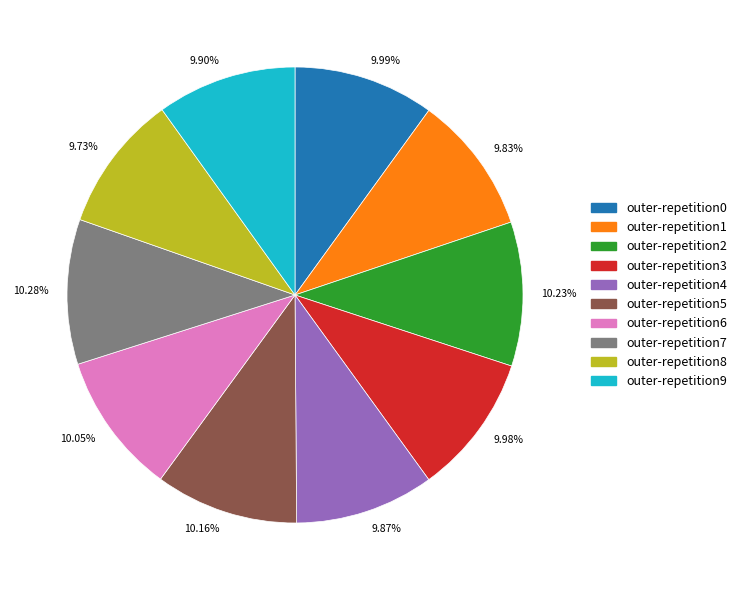

Is 9.98% the majority of the pie?

No